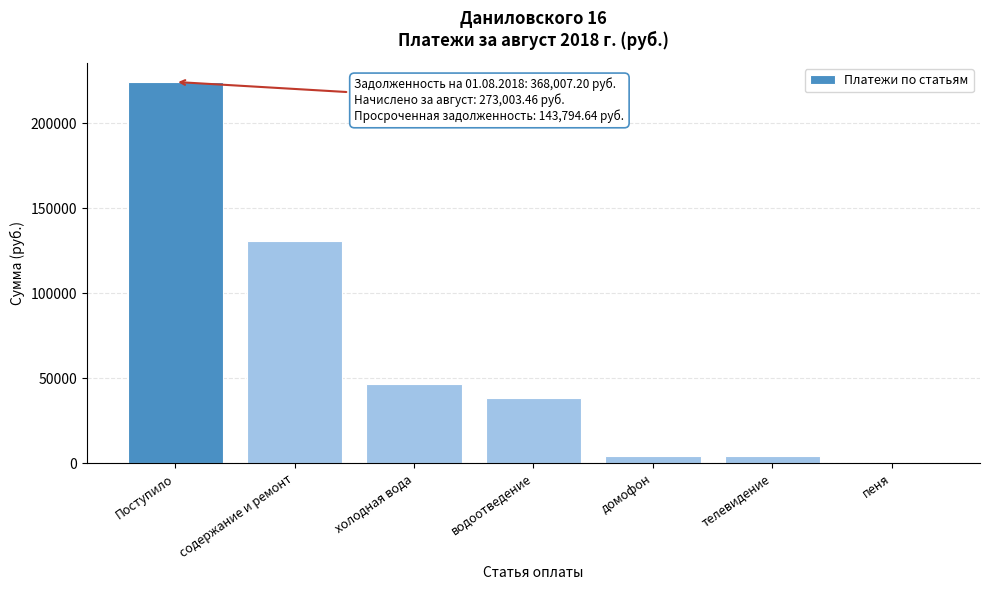

Where is the data nearest to the value 112108?

содержание и ремонт